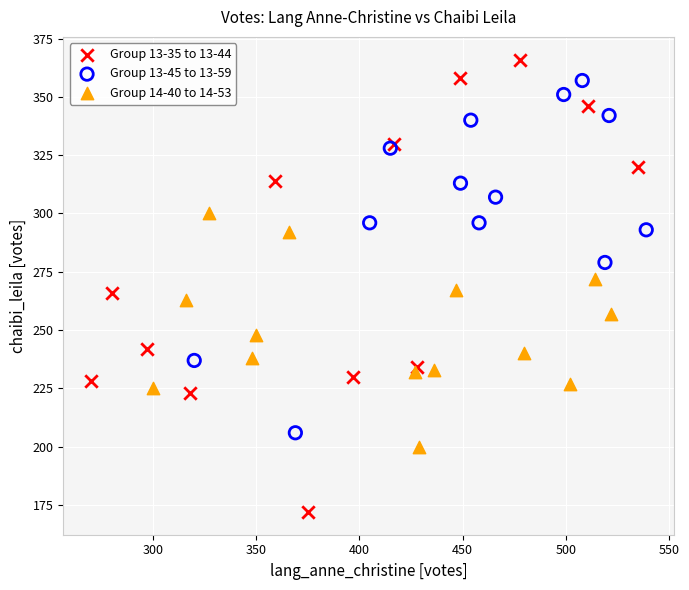

Which series has the widest spread of Y values?

Group 13-35 to 13-44